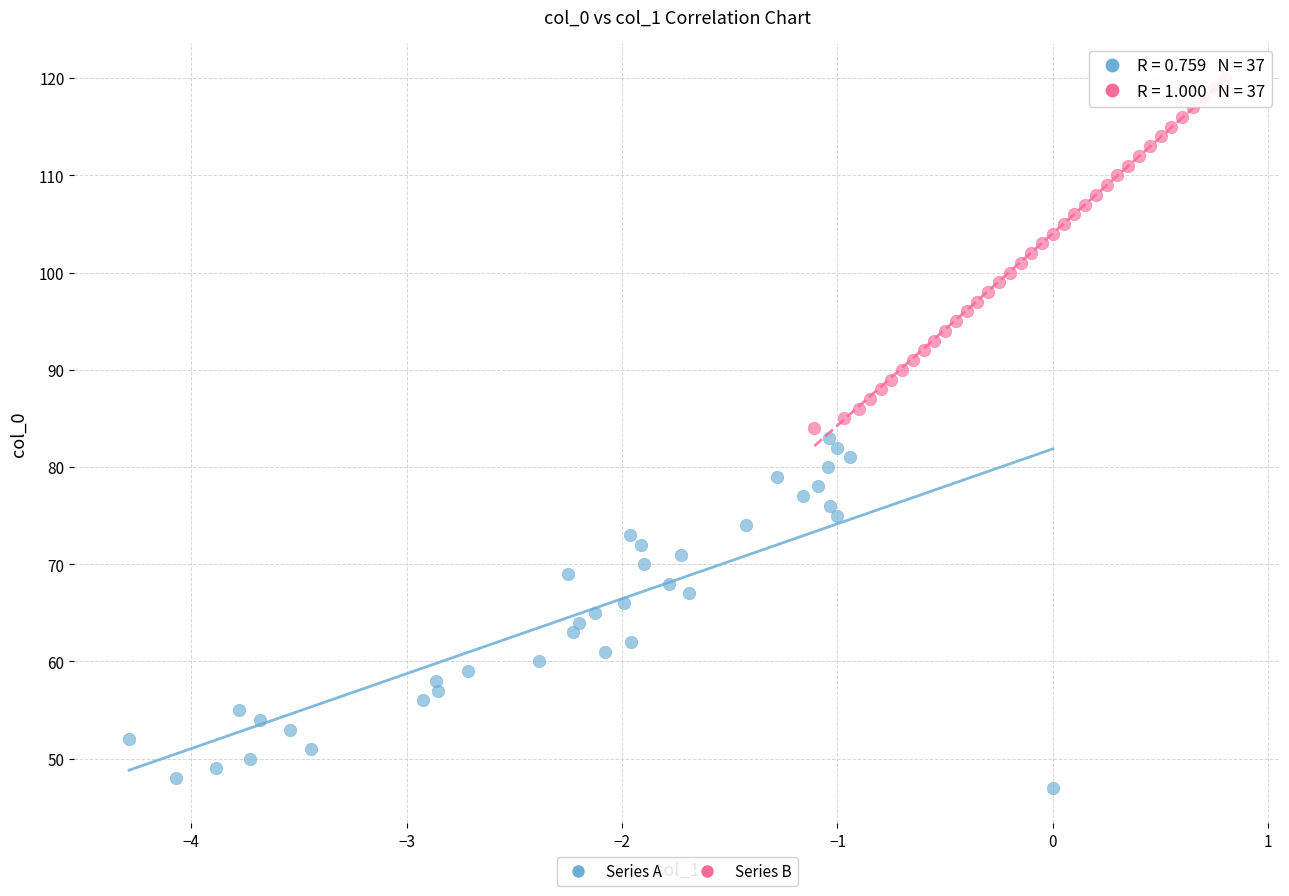

Which series contains the lowest Y value?

Series A